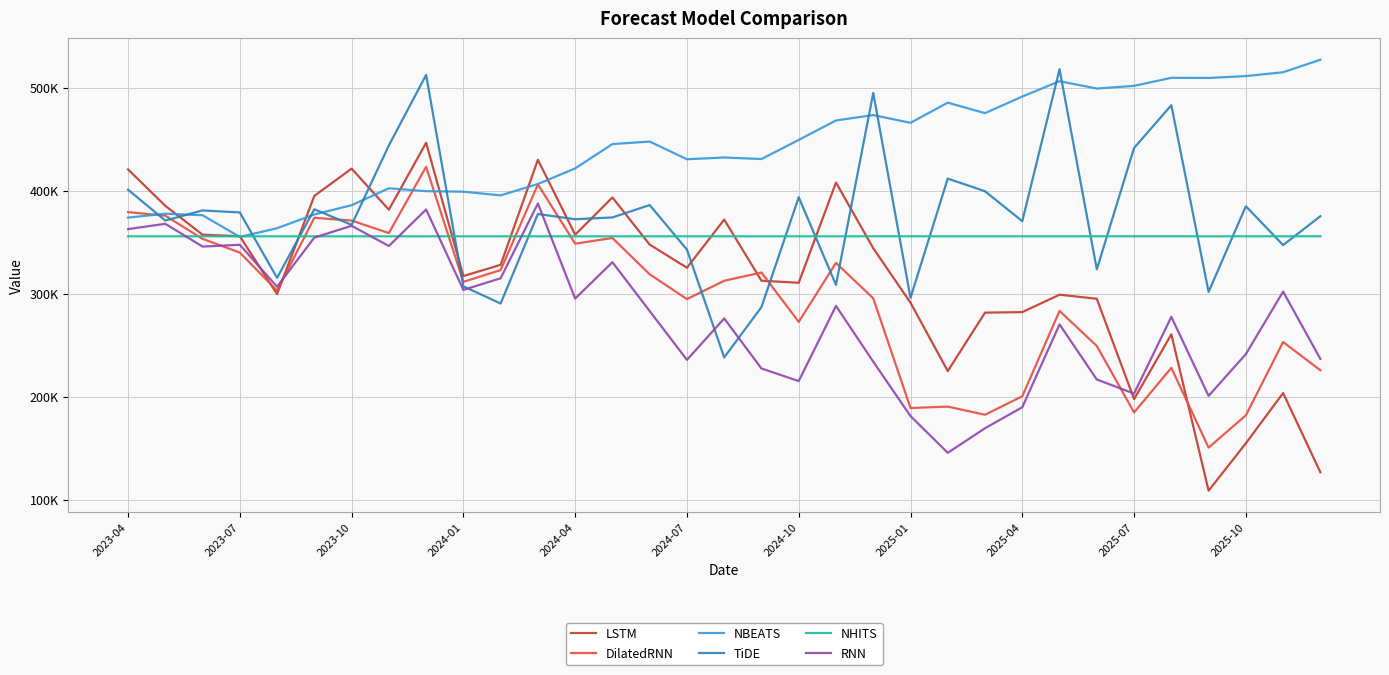

What is the difference between the second highest and second lowest values in the NBEATS series?

151390.0